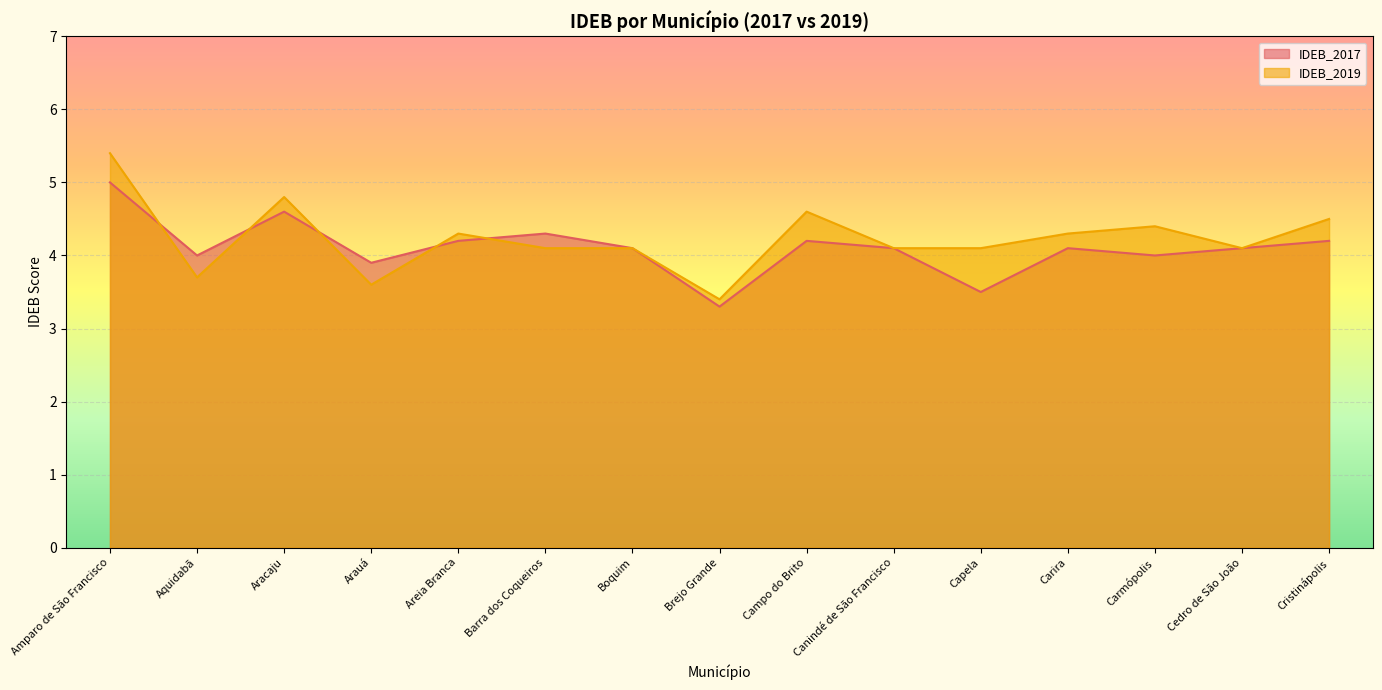

What is the spread (max minus min) of values at Cristinápolis?

0.3